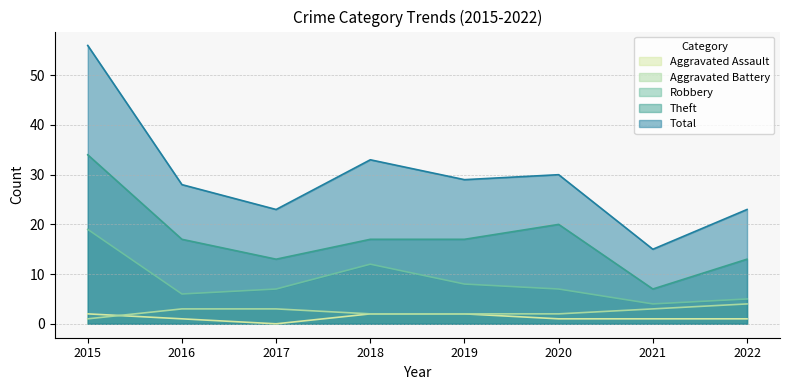

Is the value of Theft at 2015 greater than the value of Robbery at 2016?

Yes